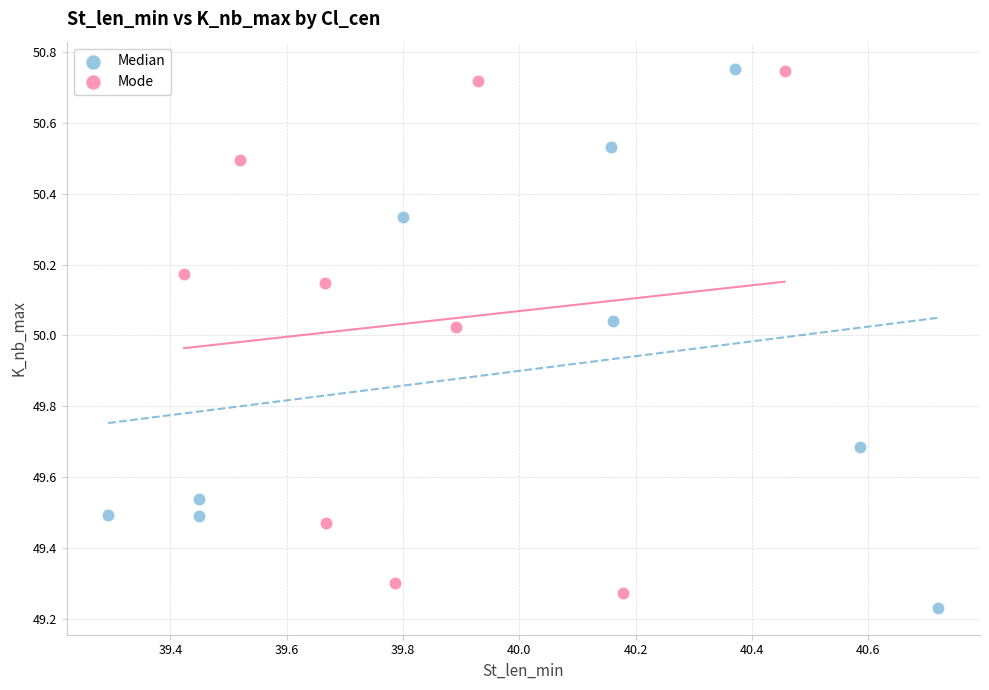

Which series contains the lowest Y value?

Median